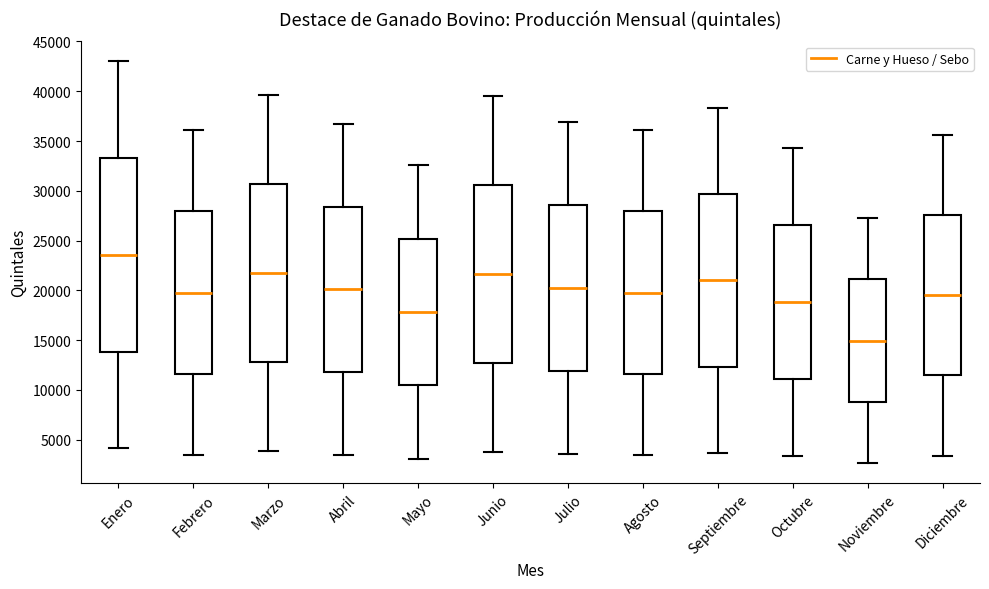

Which box's median line is the highest?

Enero